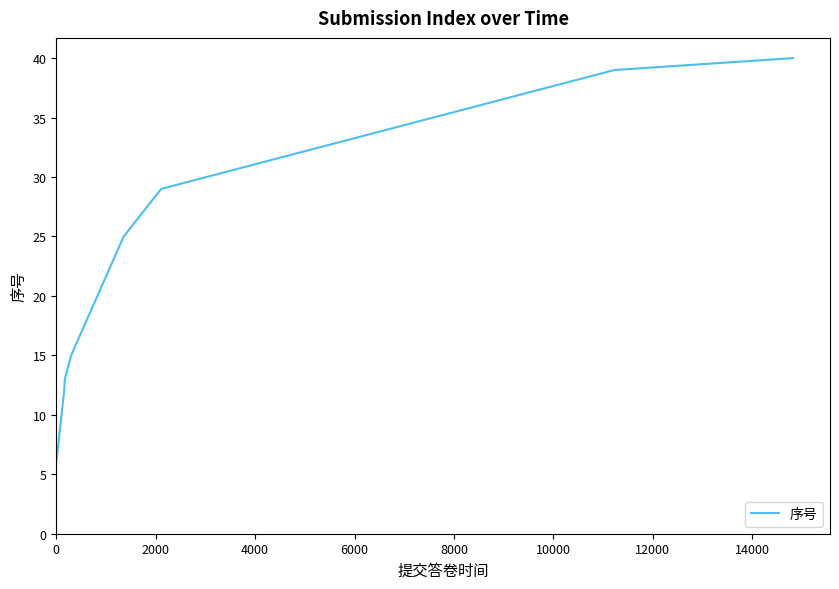

True or false: there are more than 2 points higher than both neighbors.

False